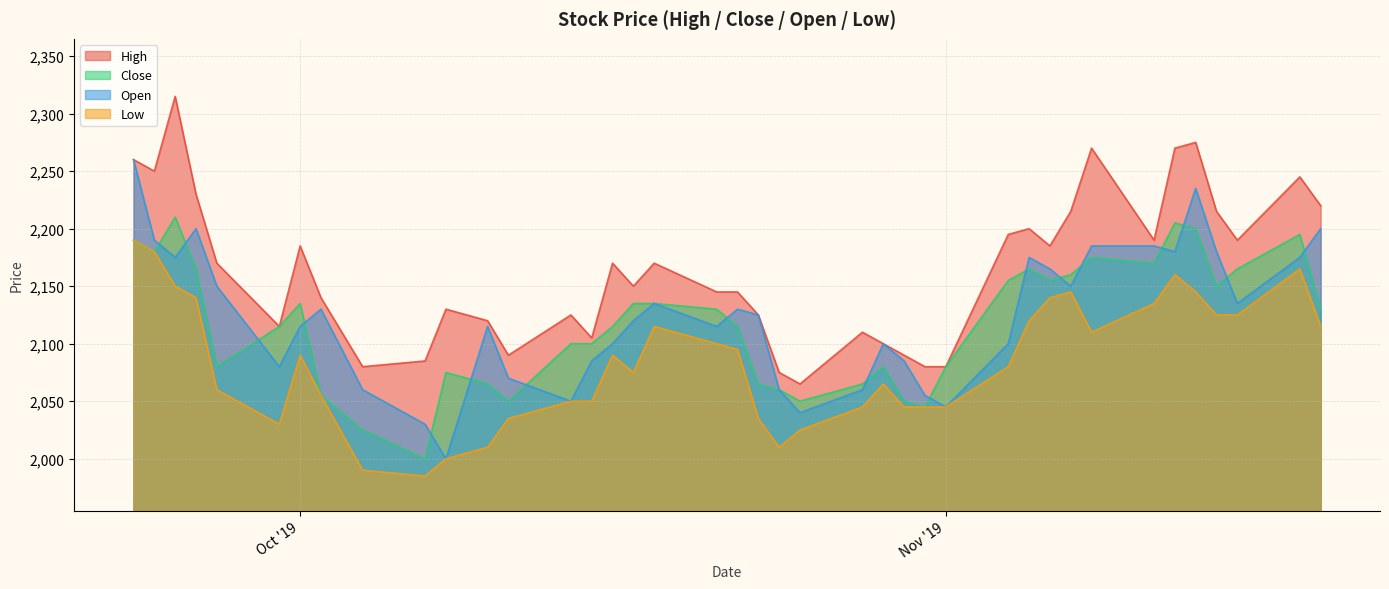

What value does the Close series have at 2019-10-21?

2130